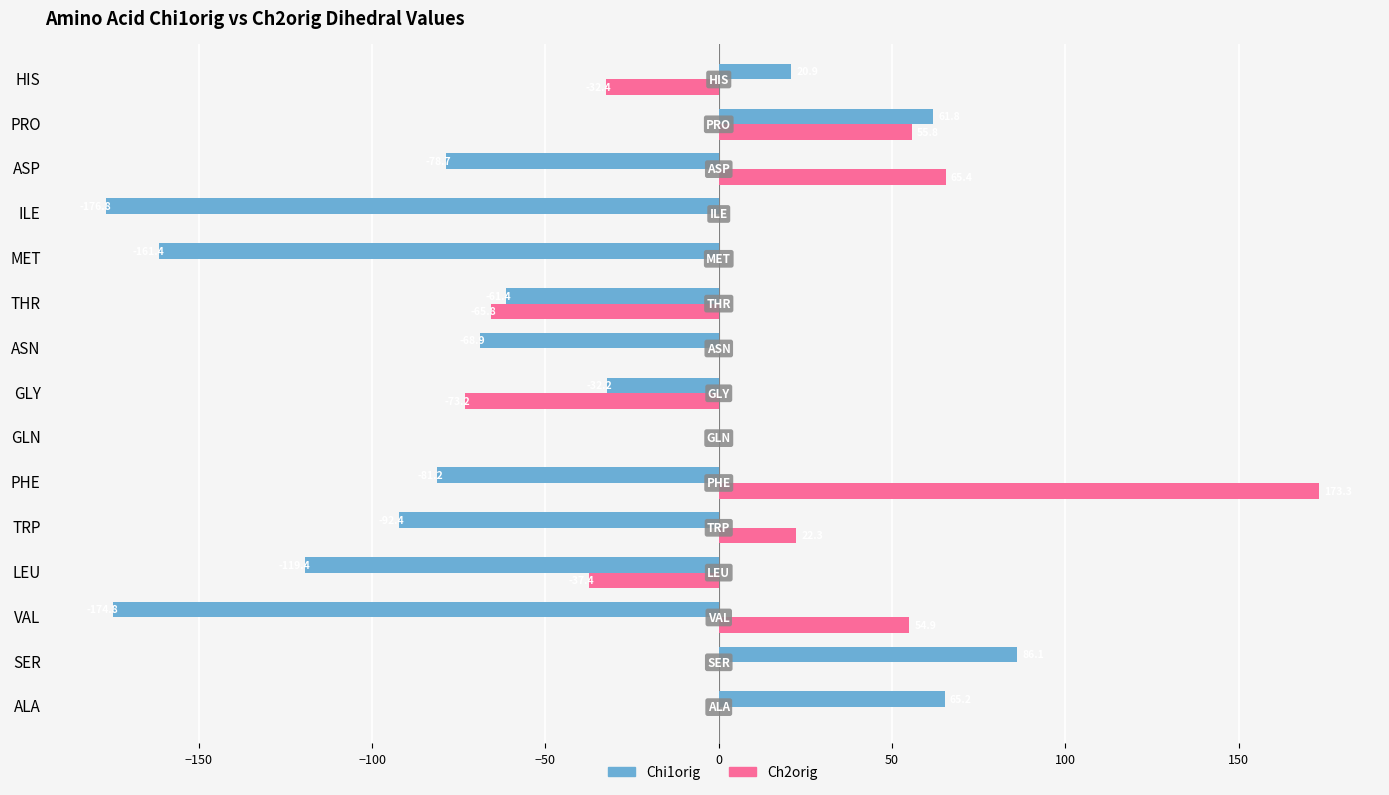

At which category does the chart reach its peak across all series?

PHE